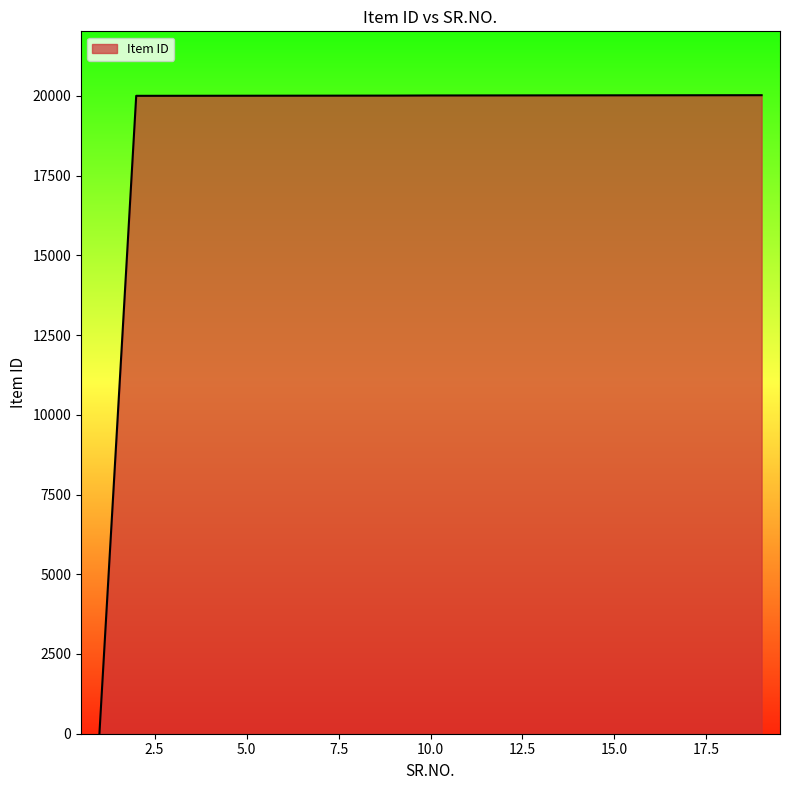

What is the difference between the maximum and minimum values?

20019